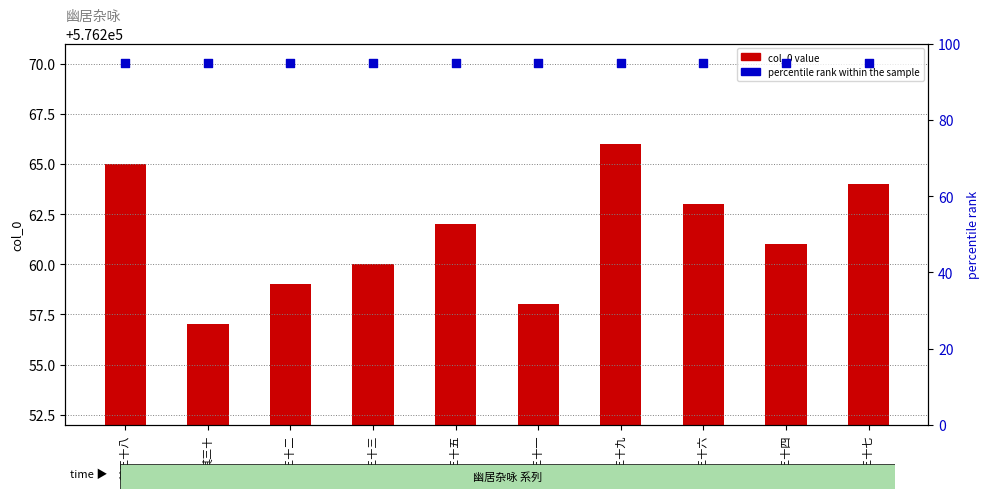

At how many categories does at least one series exceed 506387?

10